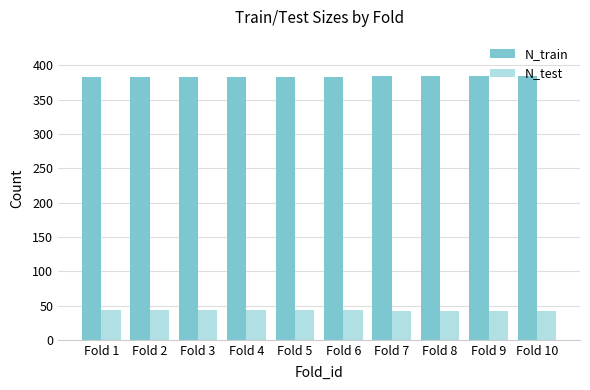

What is the maximum value for N_test?

43